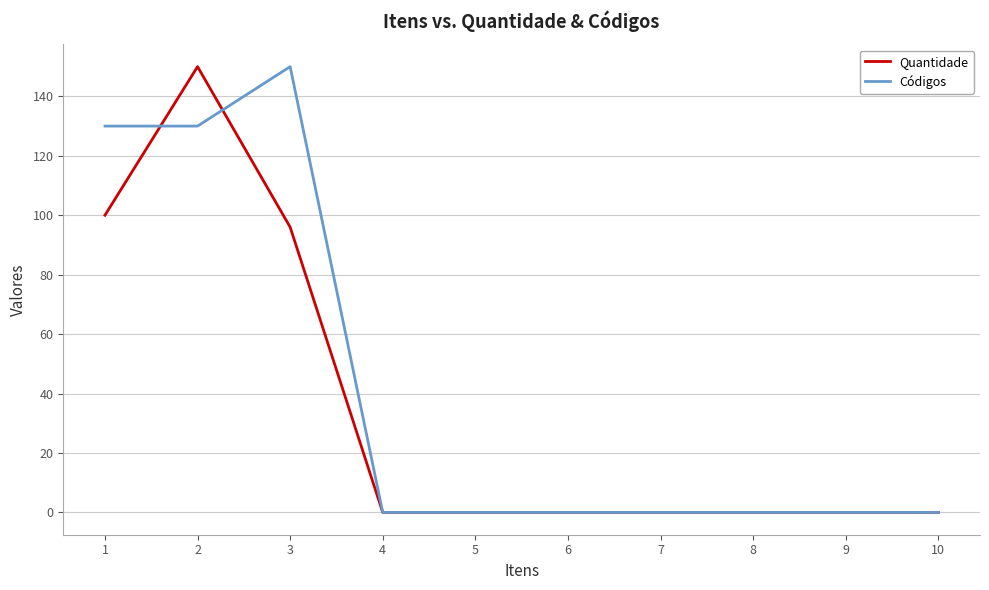

What is the sum of the Quantidade values at 1 and 2?

250